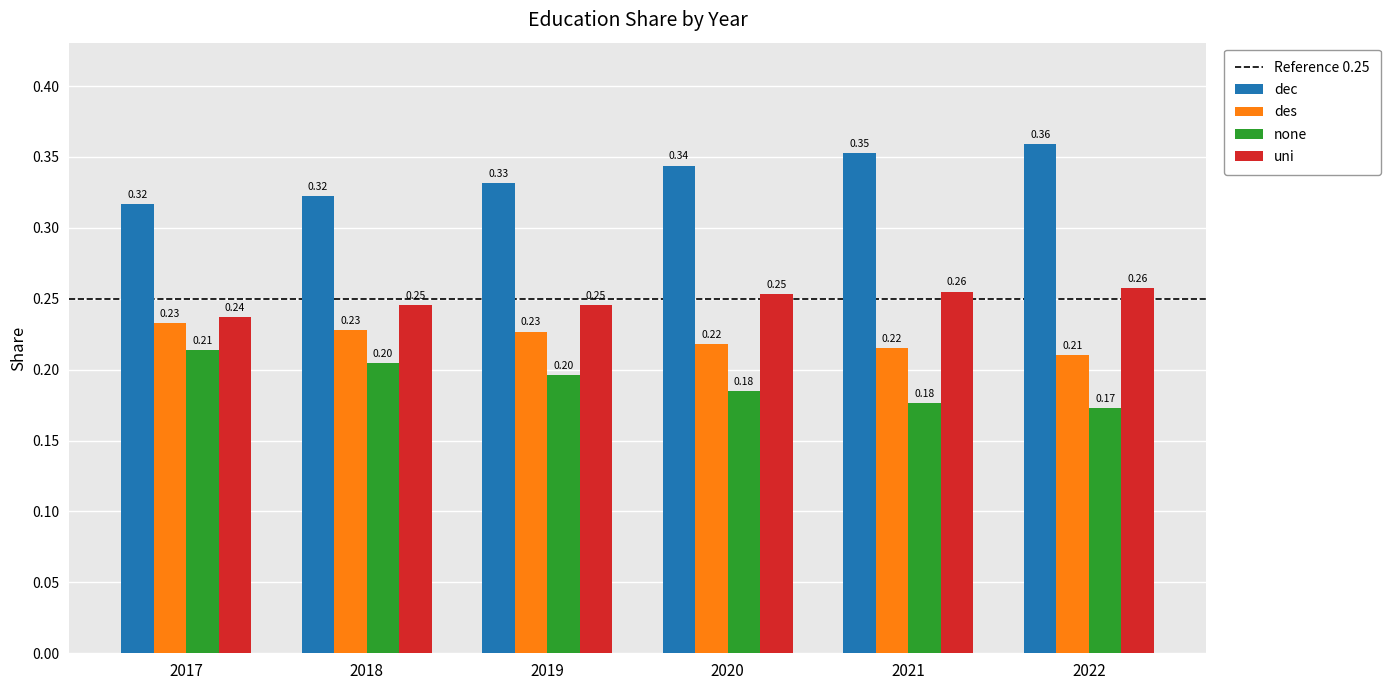

Which category has the highest value across all series?

2022